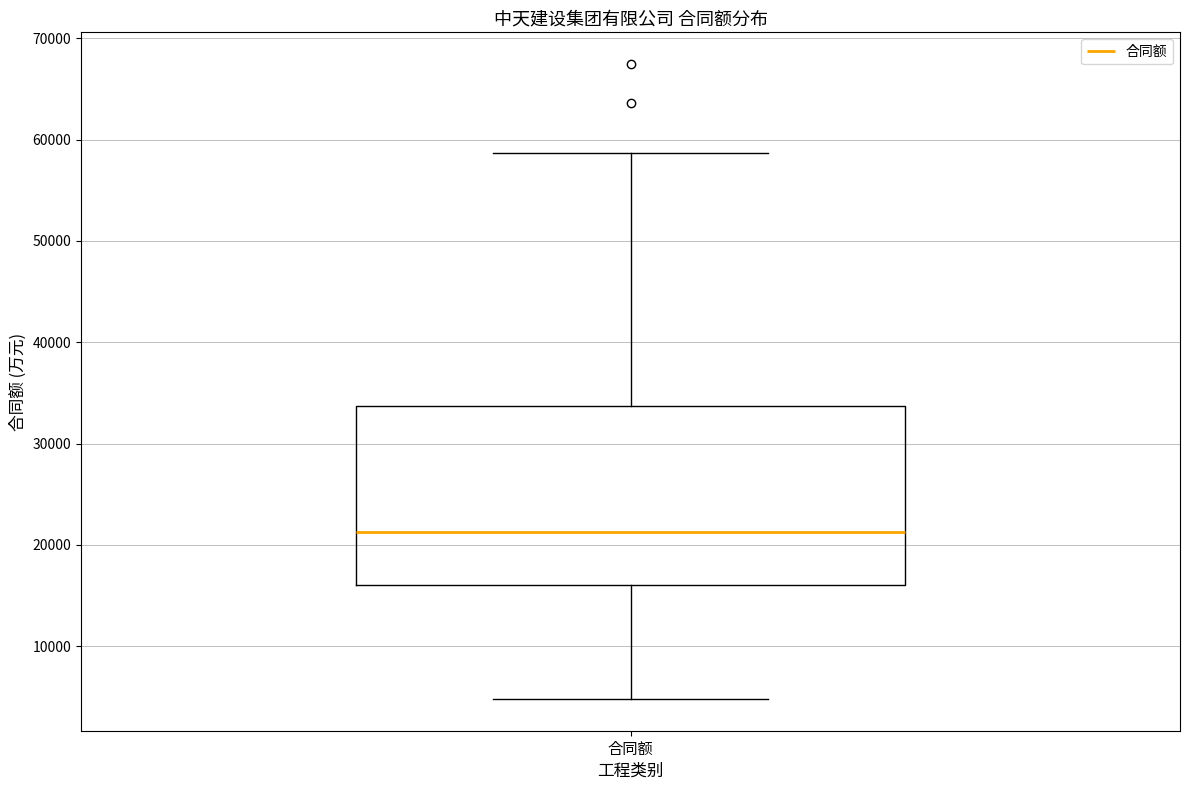

Transcribe this box plot: give where the median line is, the range the box spans, and where the two whiskers end, as read against the y-axis. The values are not printed on the chart, so give them approximately, as read against the axis.

median 21000, box 16000 to 34000, whiskers 5000 to 59000